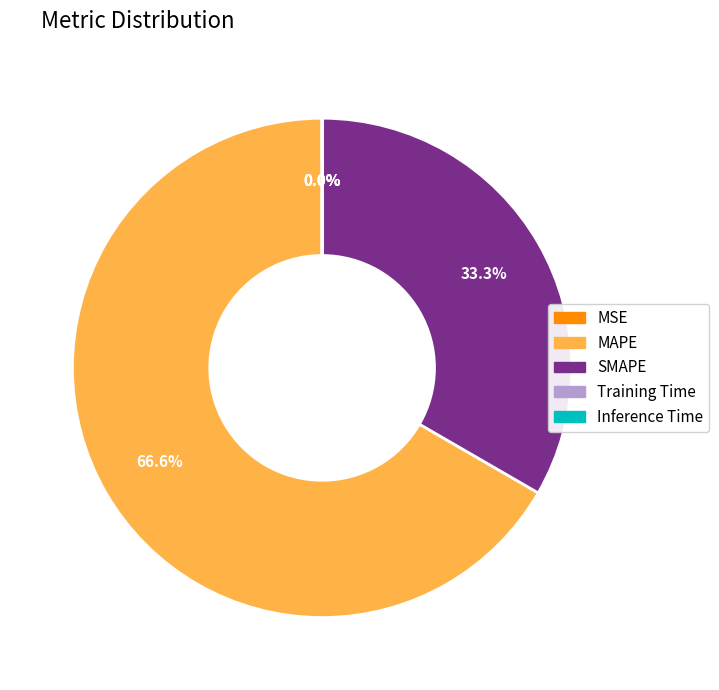

How much of the chart is everything except SMAPE?

66.7%